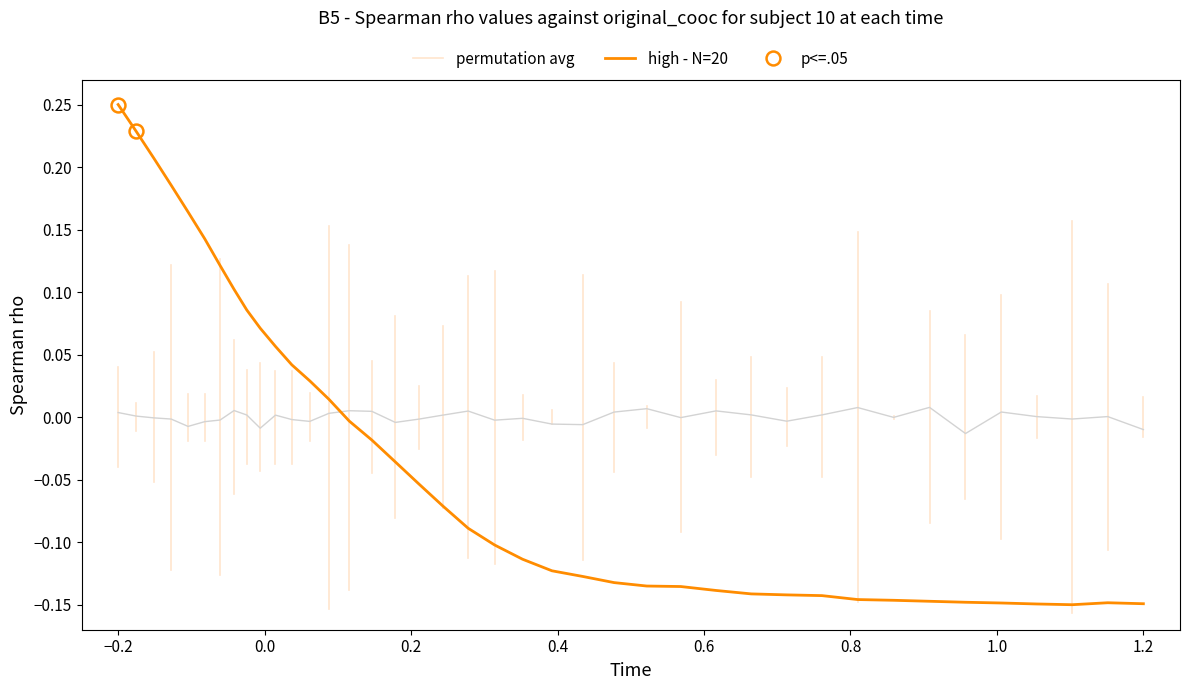

How many data points are less than 0?

26